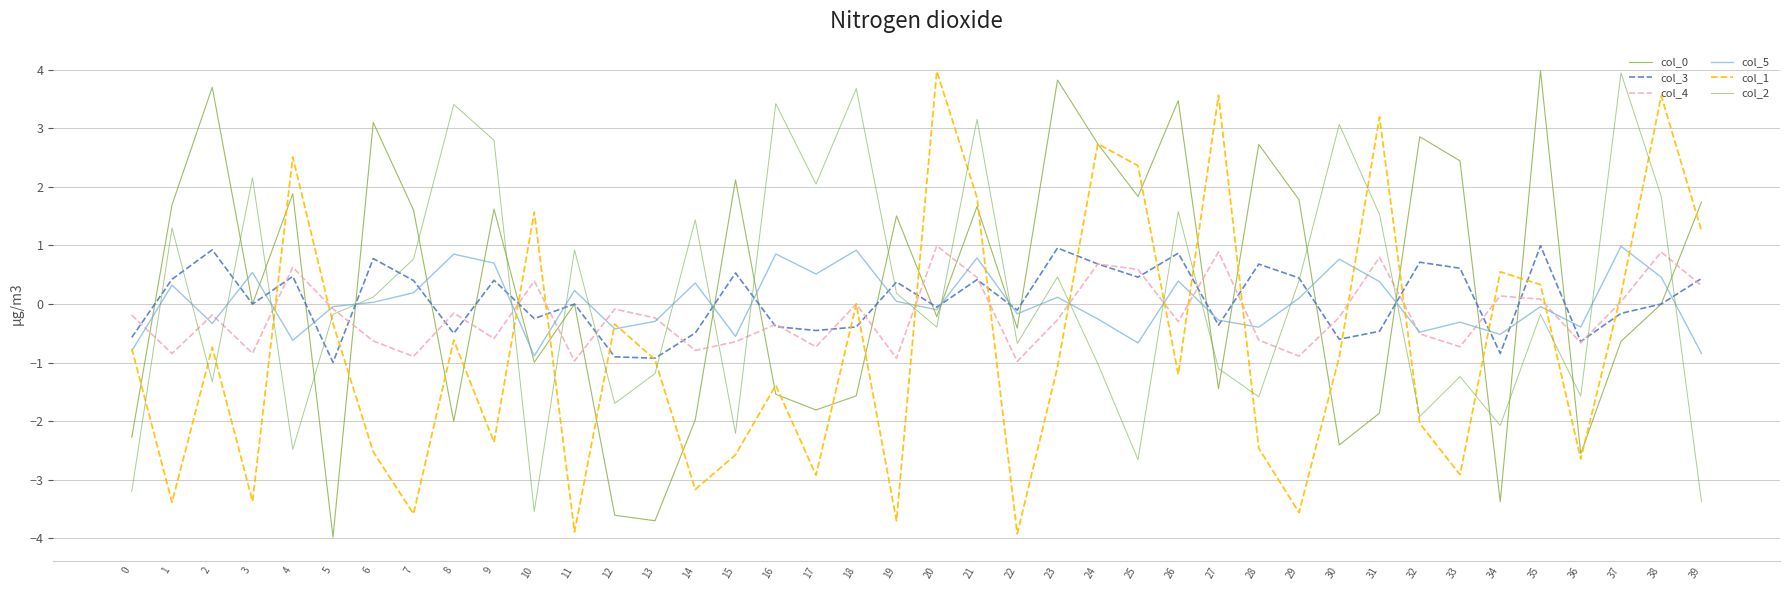

What is the difference between the maximum and minimum values in the col_5 series?

1.9